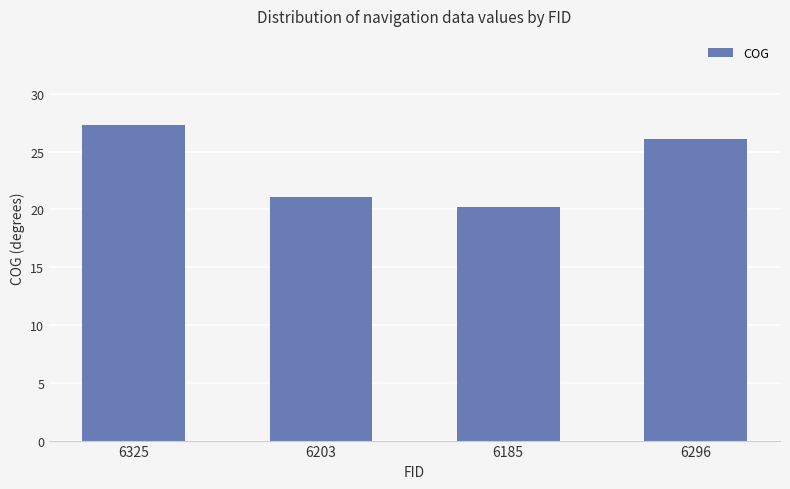

What is the sum of the values at 6185 and 6296?

46.3